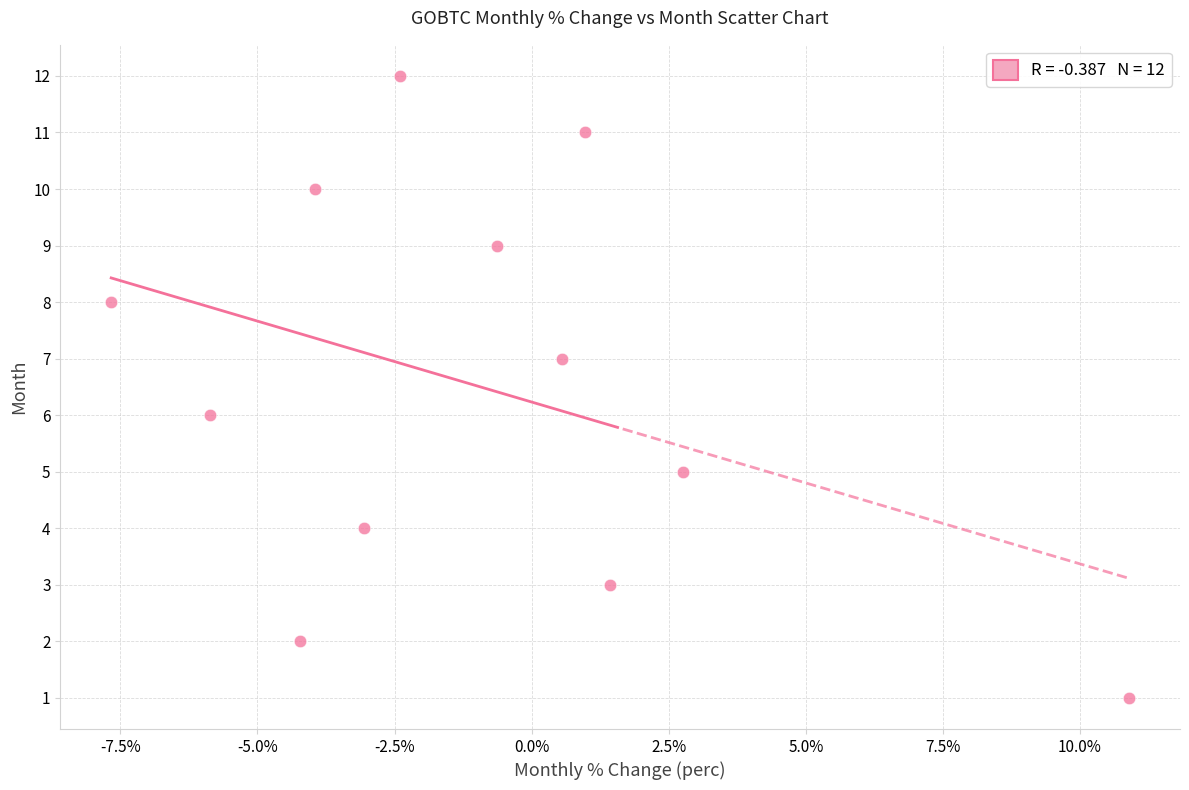

What is the range of Y values (max minus min)?

11